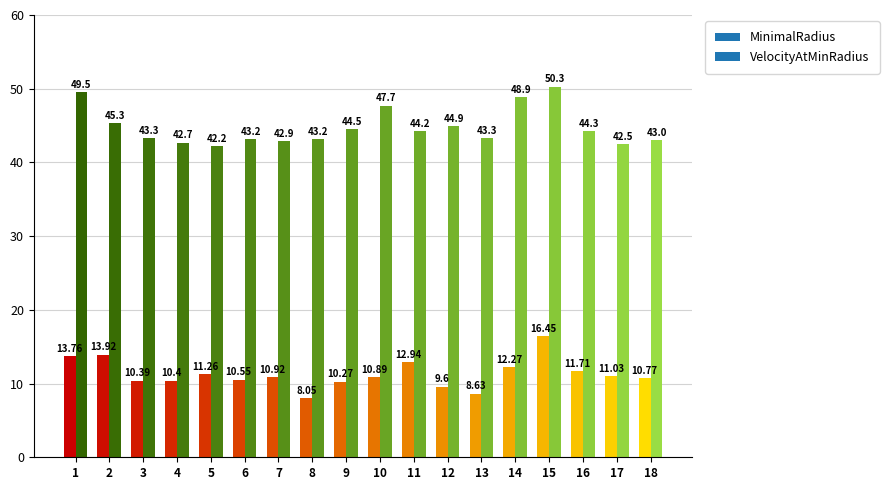

Is the value of MinimalRadius at 11 greater than the value of VelocityAtMinRadius at 11?

No